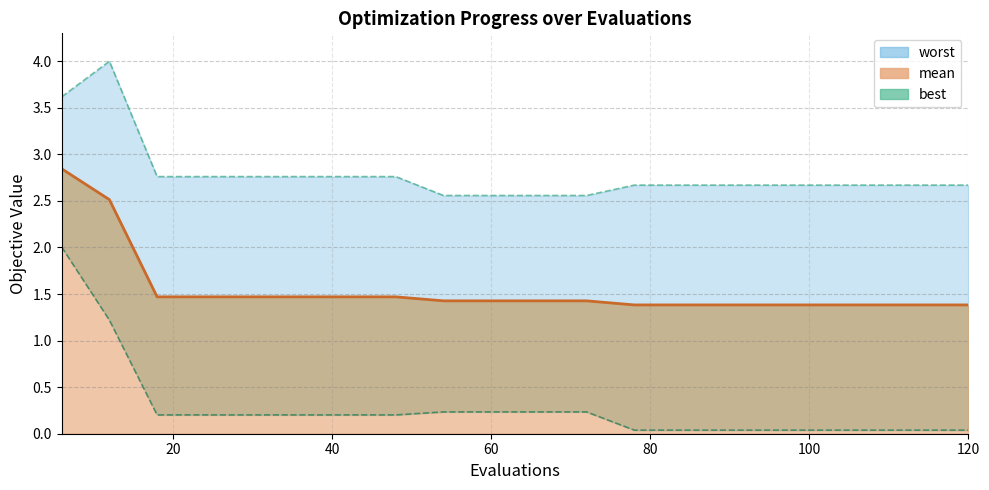

Reading right to left, extract all data points from this chart.

mean (line): 1.4	1.4	1.4	1.4	1.4	1.4	1.4	1.4	1.4	1.4	1.4	1.4	1.5	1.5	1.5	1.5	1.5	1.5	2.5	2.8
worst (line): 2.7	2.7	2.7	2.7	2.7	2.7	2.7	2.7	2.6	2.6	2.6	2.6	2.8	2.8	2.8	2.8	2.8	2.8	4.0	3.6
best (line): 0.0	0.0	0.0	0.0	0.0	0.0	0.0	0.0	0.2	0.2	0.2	0.2	0.2	0.2	0.2	0.2	0.2	0.2	1.2	2.0